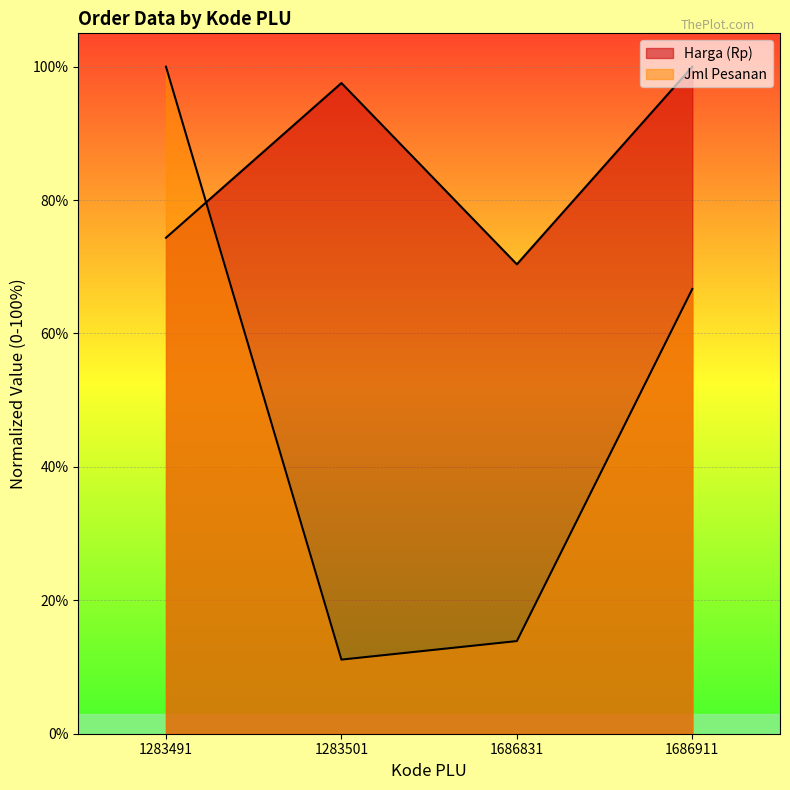

What is the average value of the Harga (Rp) series?

0.9